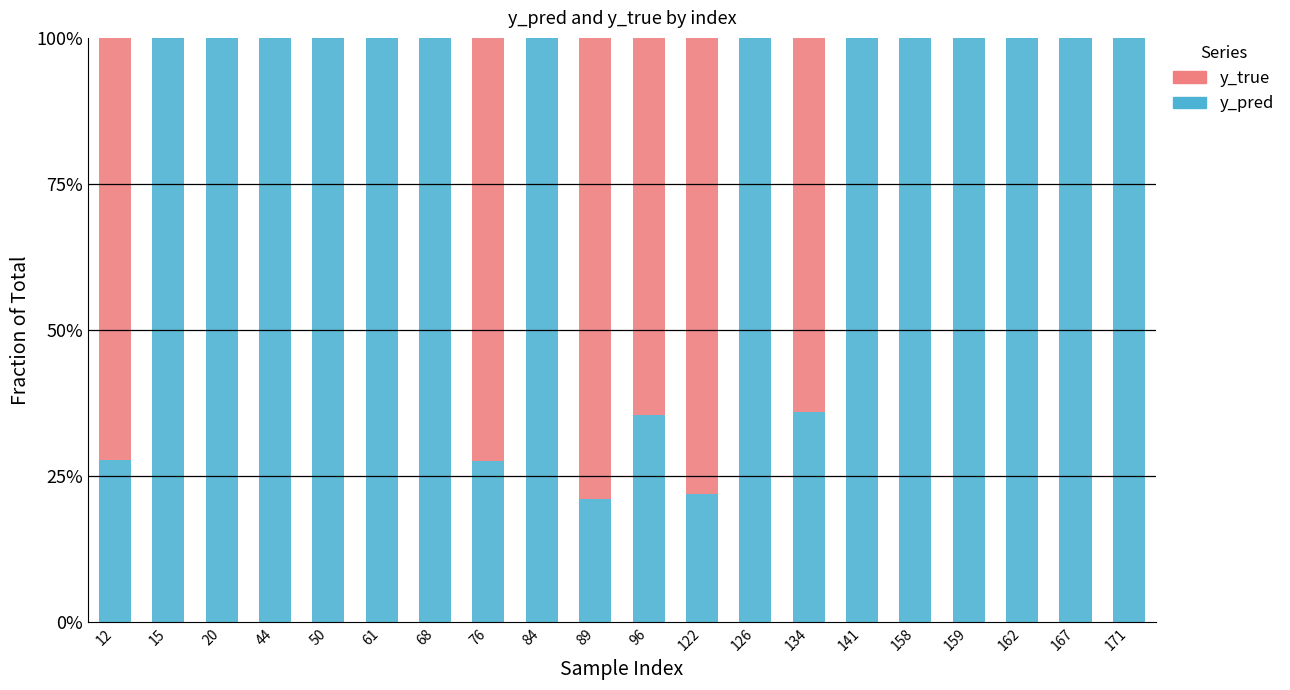

What are all the series names shown in the legend?

y_true, y_pred